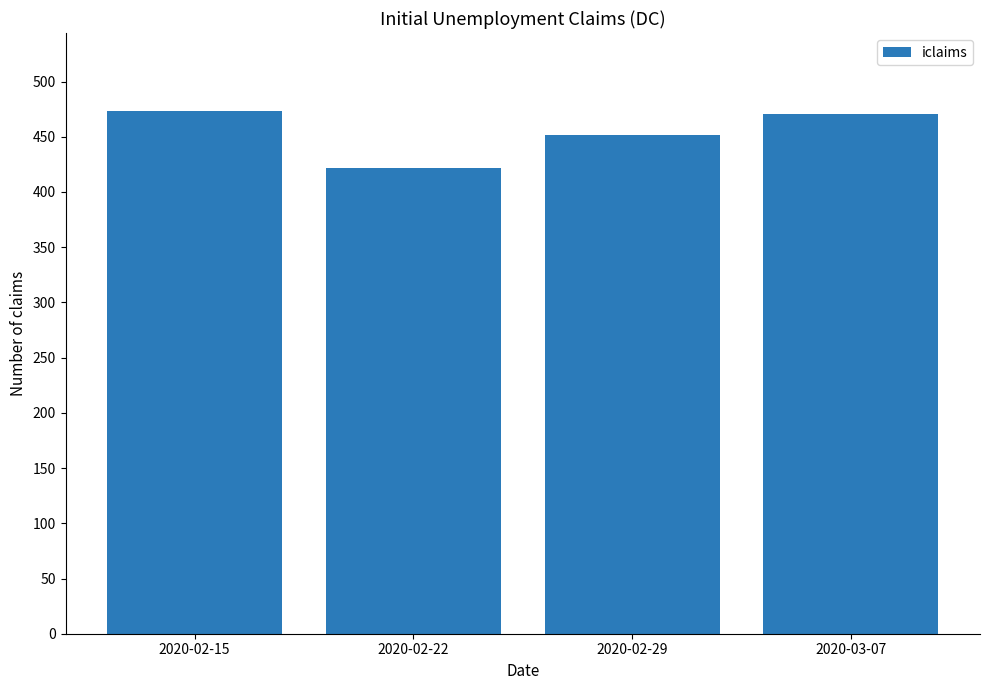

The value at 2020-02-22 is 655. True or false?

False